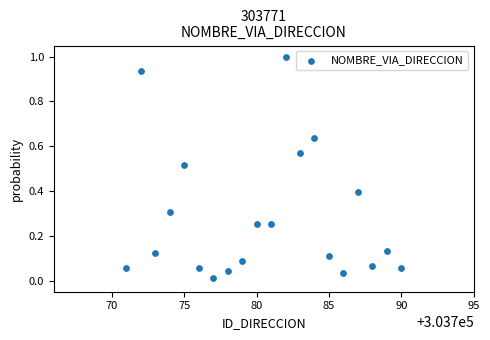

What is the range of X values (max minus min)?

19.0